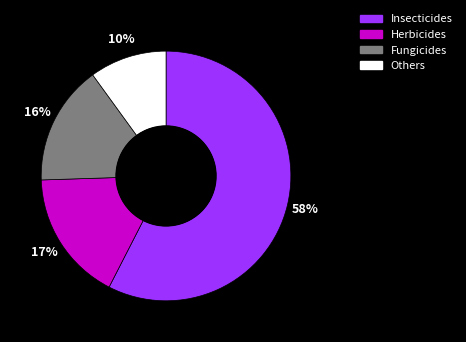

To the nearest percent, what is the difference between the Insecticides and Herbicides slice percentages?

41%